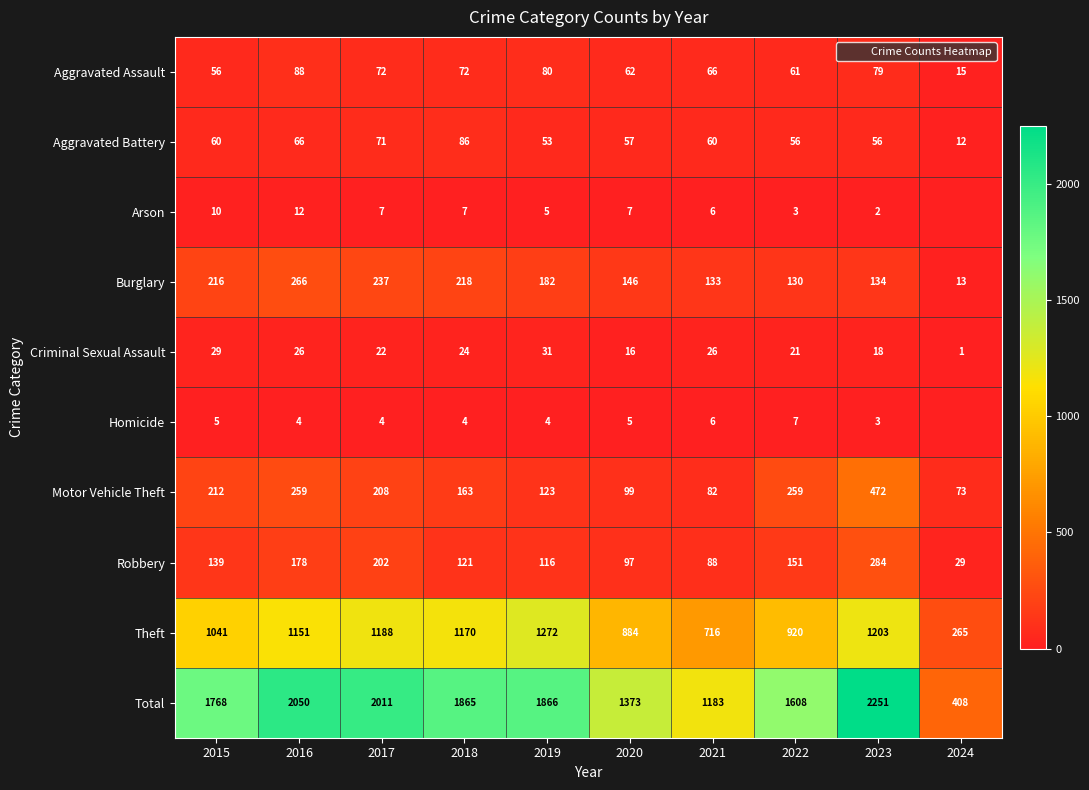

True or false: Motor Vehicle Theft has a value of 158 at 2023.

False